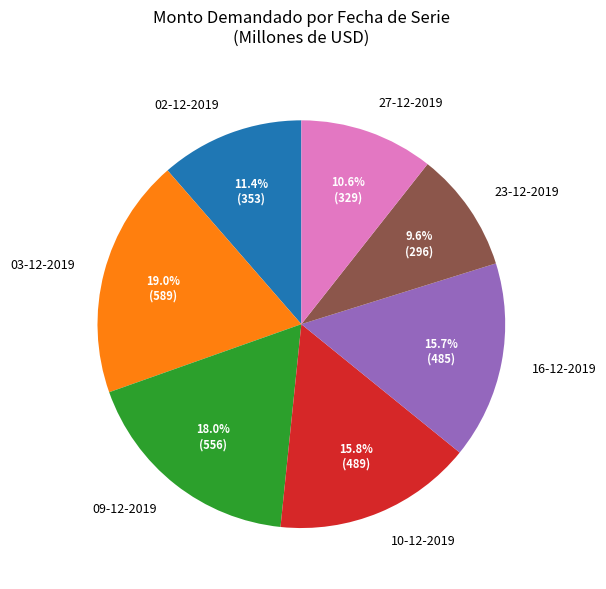

Does any single category account for the majority?

No